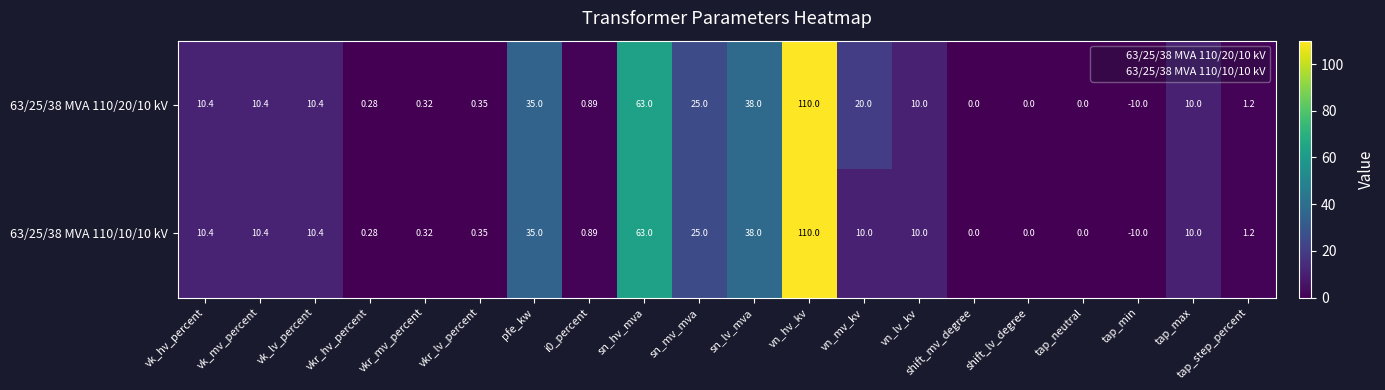

Which category has the lowest value across all series?

tap_min